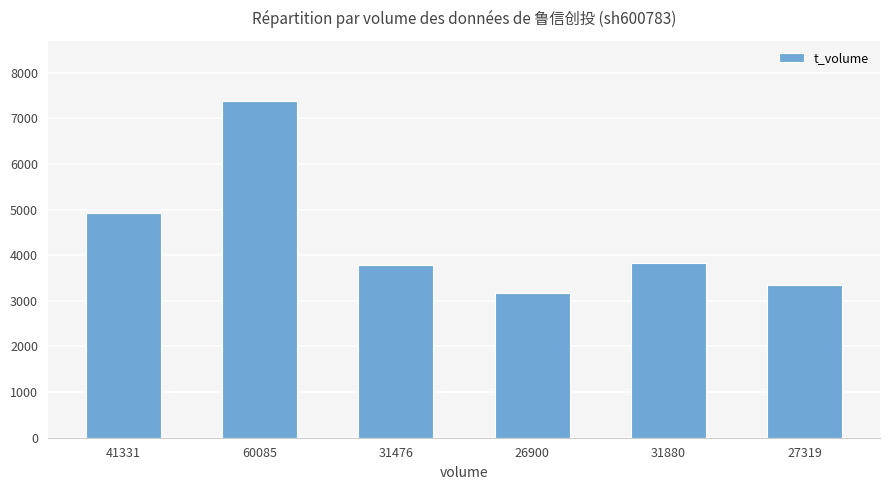

What position from the right is 41331?

6